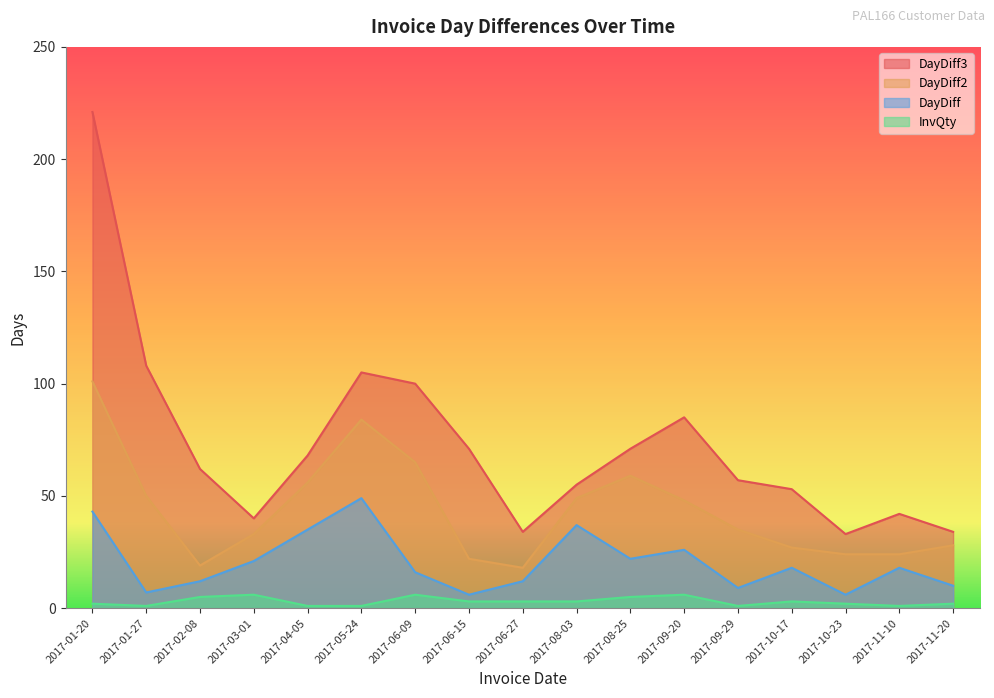

Reading left to right, list all the values displayed in this chart.

DayDiff: 2017-01-20=43	2017-01-27=7	2017-02-08=12	2017-03-01=21	2017-04-05=35	2017-05-24=49	2017-06-09=16	2017-06-15=6	2017-06-27=12	2017-08-03=37	2017-08-25=22	2017-09-20=26	2017-09-29=9	2017-10-17=18	2017-10-23=6	2017-11-10=18	2017-11-20=10
DayDiff2: 2017-01-20=101	2017-01-27=50	2017-02-08=19	2017-03-01=33	2017-04-05=56	2017-05-24=84	2017-06-09=65	2017-06-15=22	2017-06-27=18	2017-08-03=49	2017-08-25=59	2017-09-20=48	2017-09-29=35	2017-10-17=27	2017-10-23=24	2017-11-10=24	2017-11-20=28
DayDiff3: 2017-01-20=221	2017-01-27=108	2017-02-08=62	2017-03-01=40	2017-04-05=68	2017-05-24=105	2017-06-09=100	2017-06-15=71	2017-06-27=34	2017-08-03=55	2017-08-25=71	2017-09-20=85	2017-09-29=57	2017-10-17=53	2017-10-23=33	2017-11-10=42	2017-11-20=34
InvQty: 2017-01-20=2	2017-01-27=1	2017-02-08=5	2017-03-01=6	2017-04-05=1	2017-05-24=1	2017-06-09=6	2017-06-15=3	2017-06-27=3	2017-08-03=3	2017-08-25=5	2017-09-20=6	2017-09-29=1	2017-10-17=3	2017-10-23=2	2017-11-10=1	2017-11-20=2